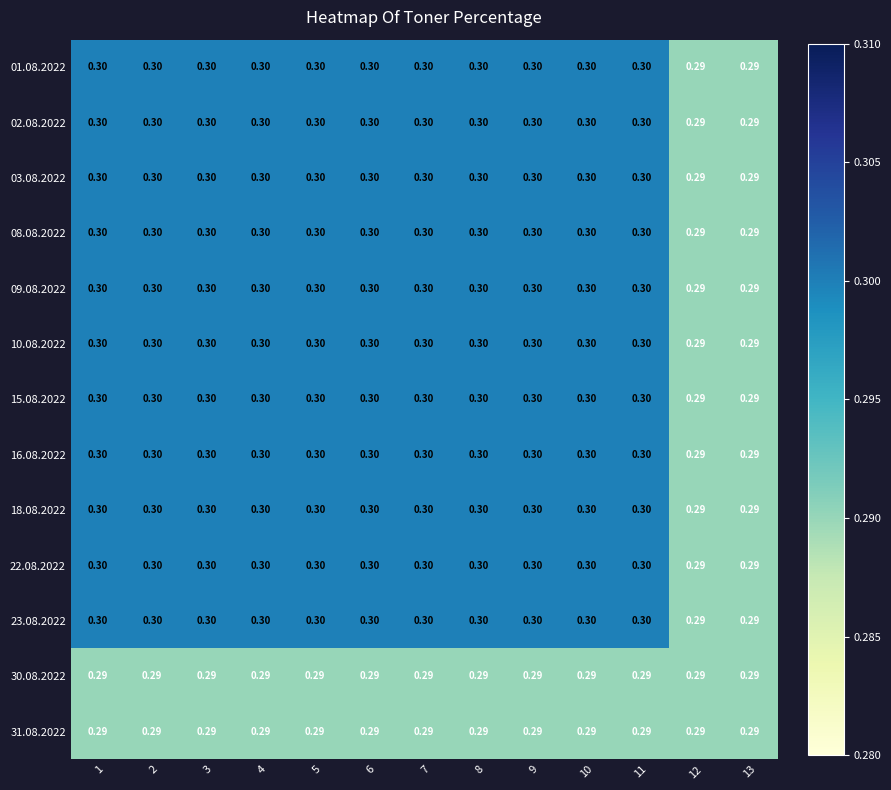

Count the number of categories in the chart.

13